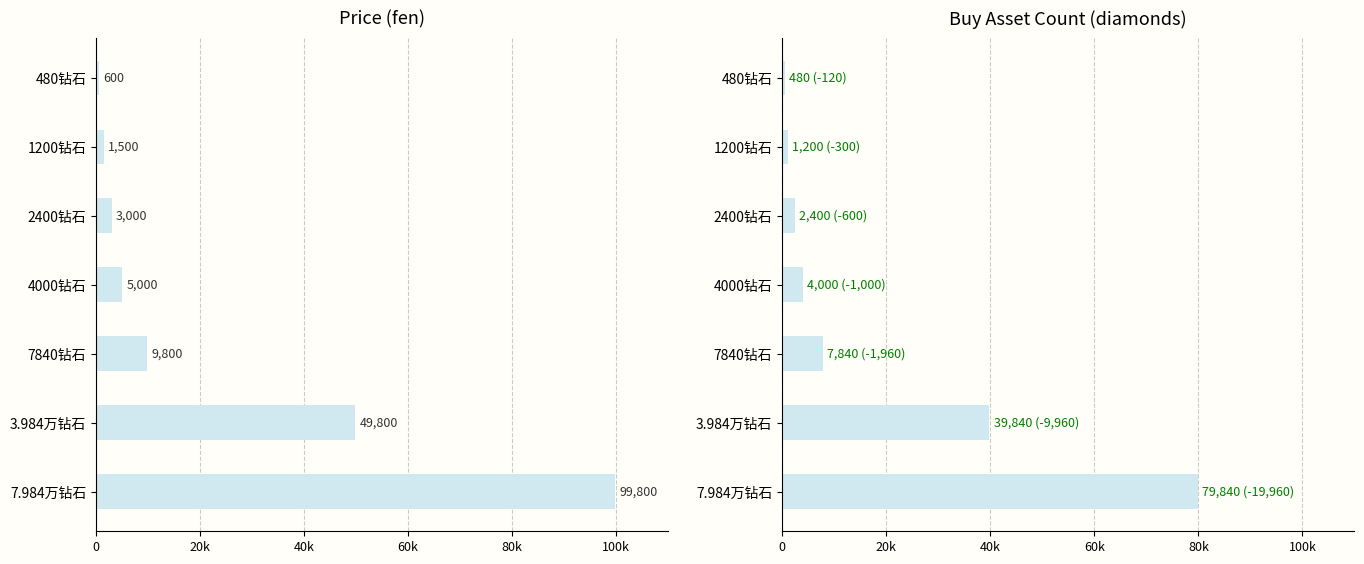

What are all the series names shown in the legend?

price, buy_asset_count